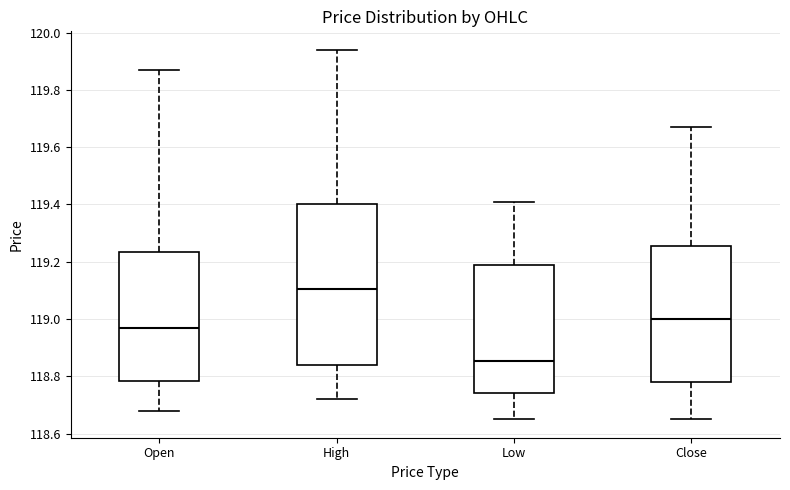

Reading left to right, transcribe this box plot: for each box, give where its median line is, the range the box spans, and where its two whiskers end, as read against the y-axis. The values are not printed on the chart, so give them approximately, as read against the axis.

Open: median 118.98, box 118.78 to 119.24, whiskers 118.68 to 119.86
High: median 119.10, box 118.84 to 119.40, whiskers 118.72 to 119.94
Low: median 118.86, box 118.74 to 119.20, whiskers 118.66 to 119.42
Close: median 119.00, box 118.78 to 119.26, whiskers 118.66 to 119.68